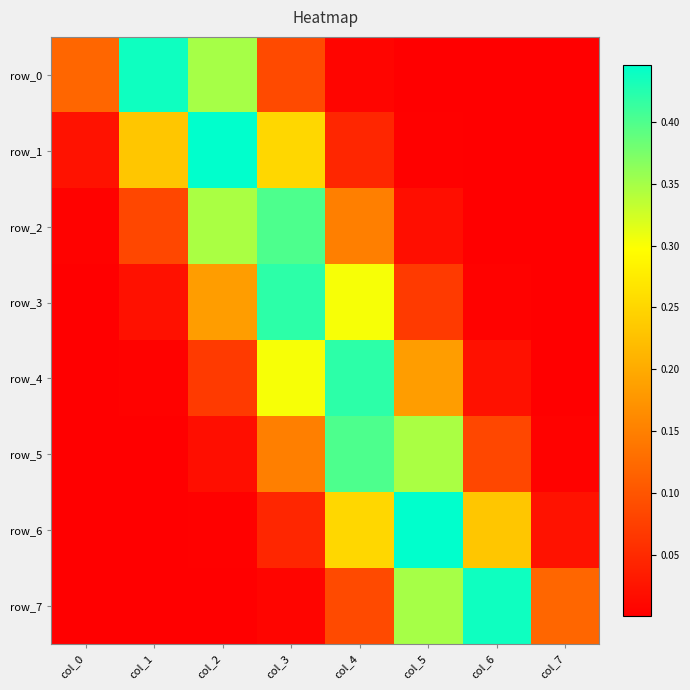

Which series has the largest total across all categories?

row_0